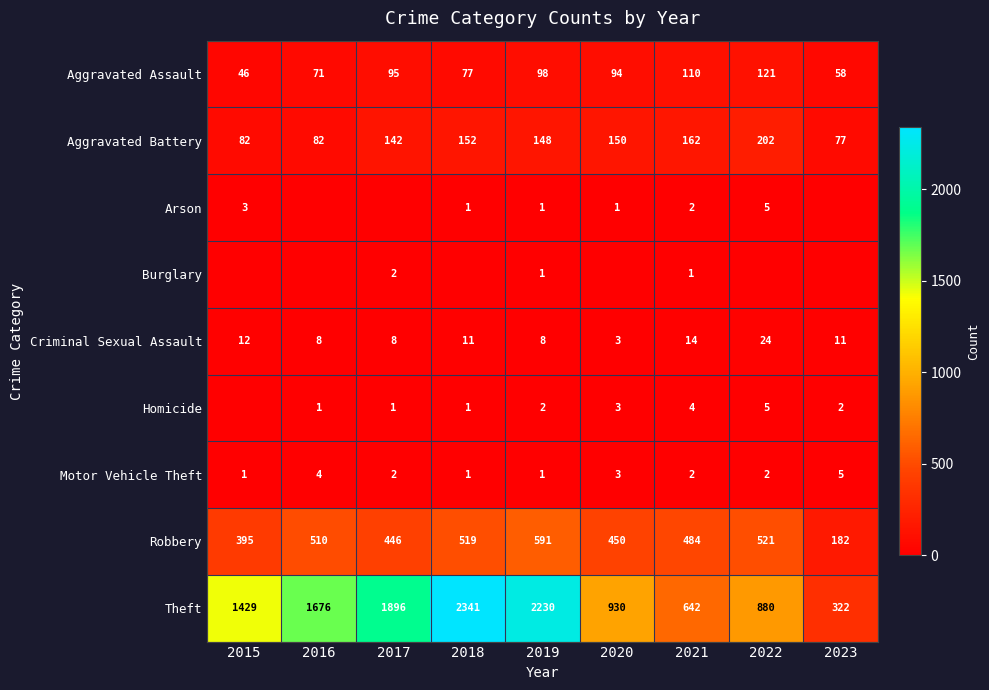

What is the maximum value shown in the chart?

2341